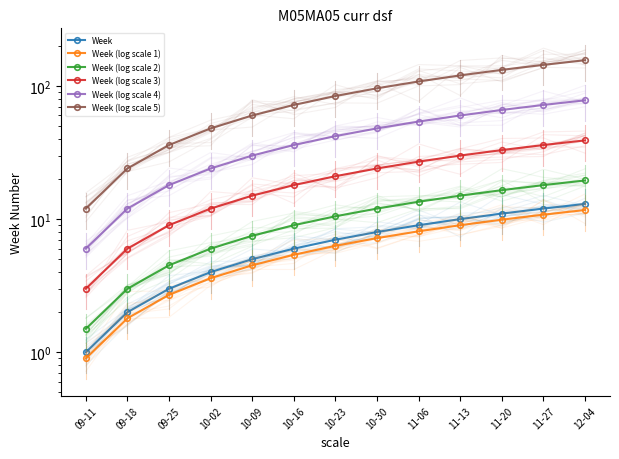

Is this an area chart (filled region under the line)?

No